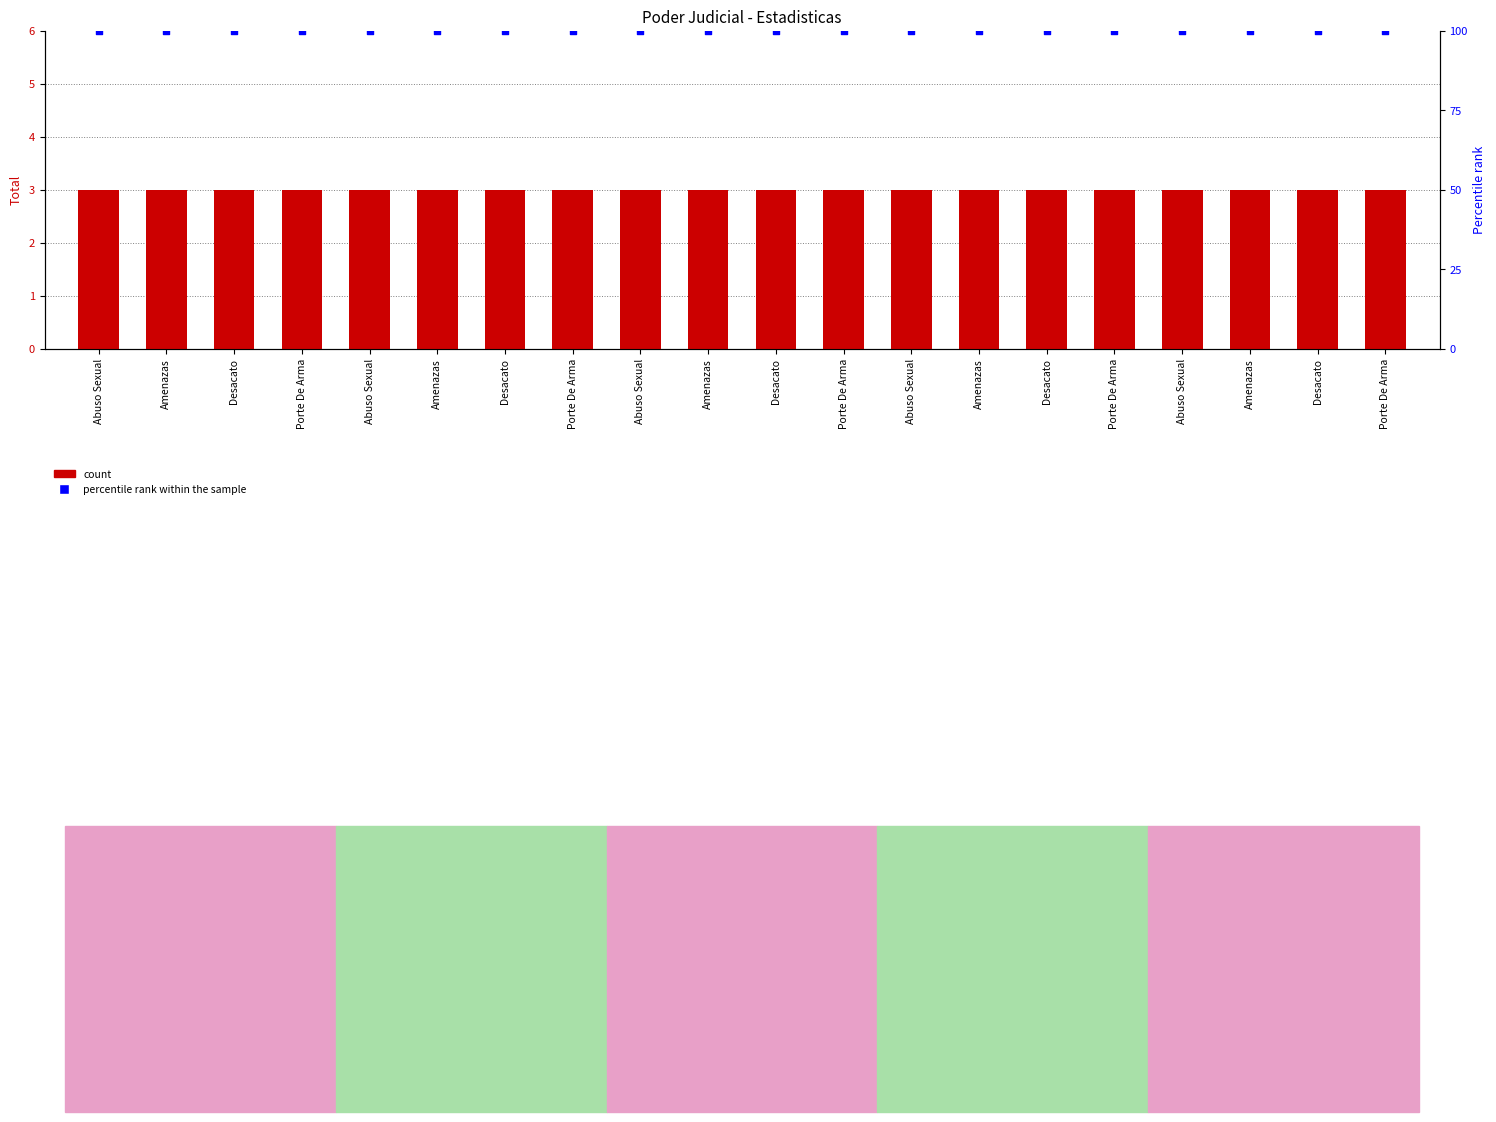

Which series reaches the minimum Y coordinate?

count